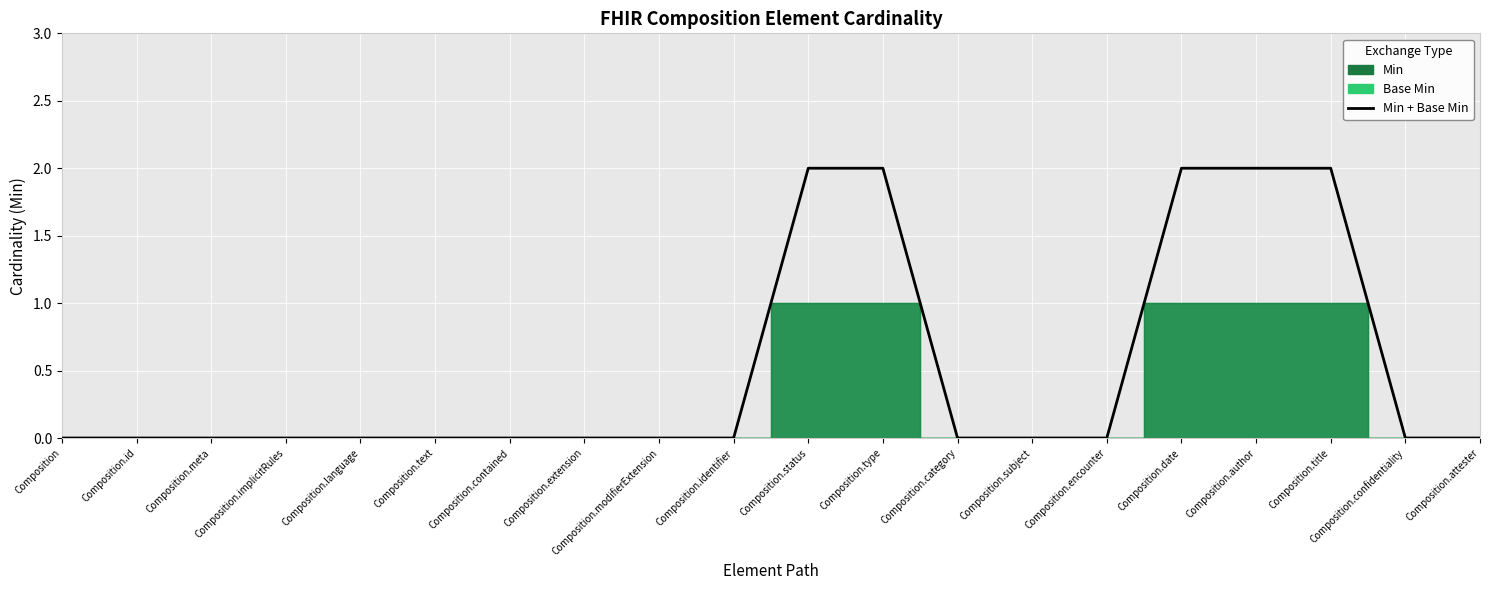

How many lines are shown in the chart?

1